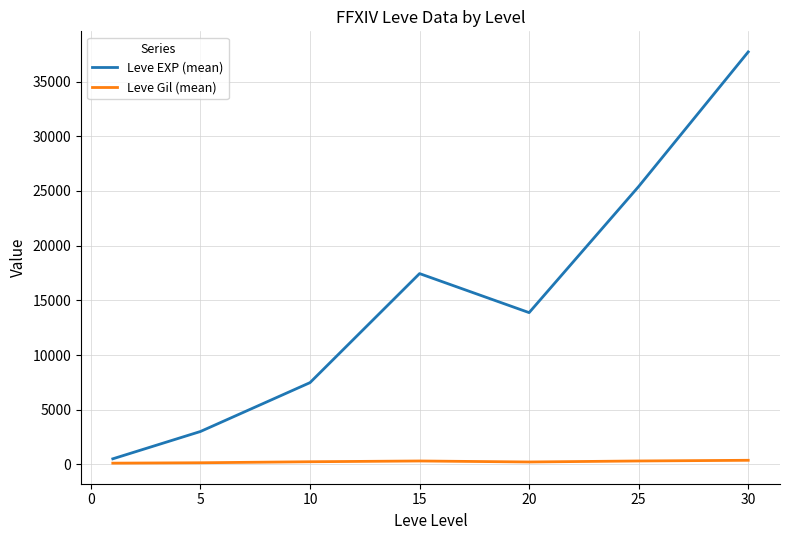

Which series has the widest spread of values?

Leve EXP (mean)